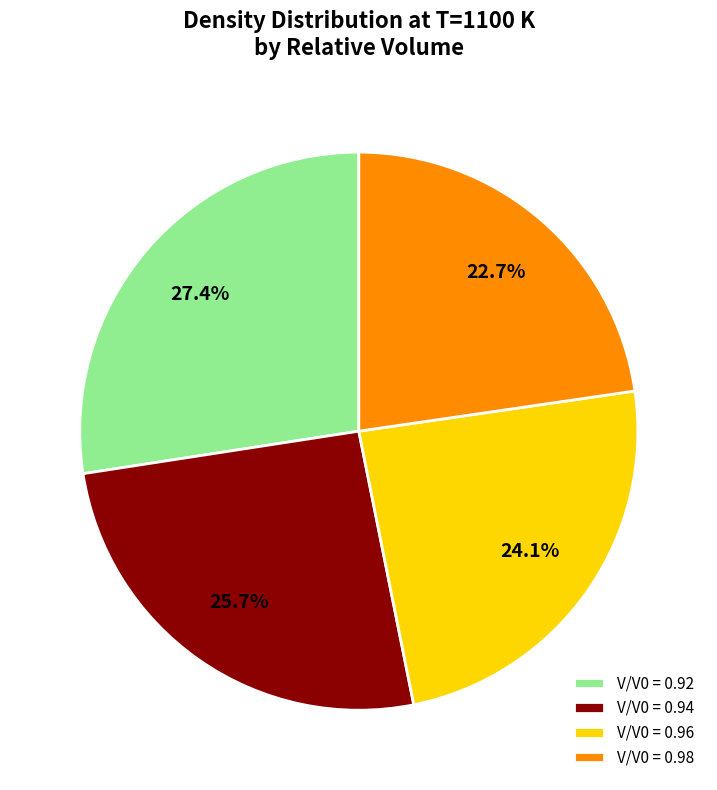

Combined, do V/V0 = 0.94 and V/V0 = 0.98 account for over 50%?

No